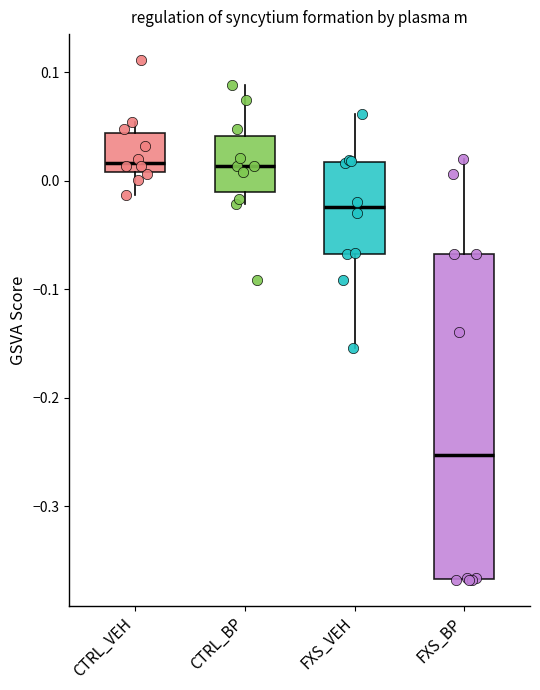

Reading left to right, read every box against the y-axis: the position of its median line, the range the box covers, and the ends of its whiskers. The values are not printed on the chart, so give them approximately, as read against the axis.

CTRL_VEH: median 0.02, box 0.01 to 0.04, whiskers -0.01 to 0.05
CTRL_BP: median 0.01, box -0.01 to 0.04, whiskers -0.02 to 0.09
FXS_VEH: median -0.02, box -0.07 to 0.02, whiskers -0.15 to 0.06
FXS_BP: median -0.25, box -0.37 to -0.07, whiskers -0.37 to 0.02